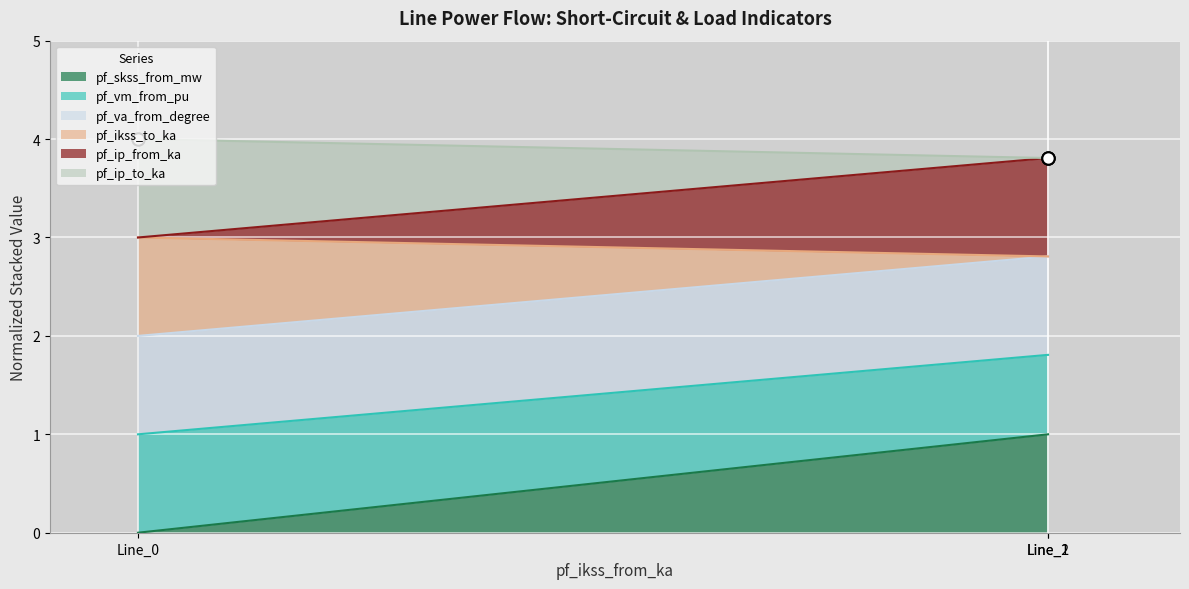

At how many categories does at least one series exceed 0?

3